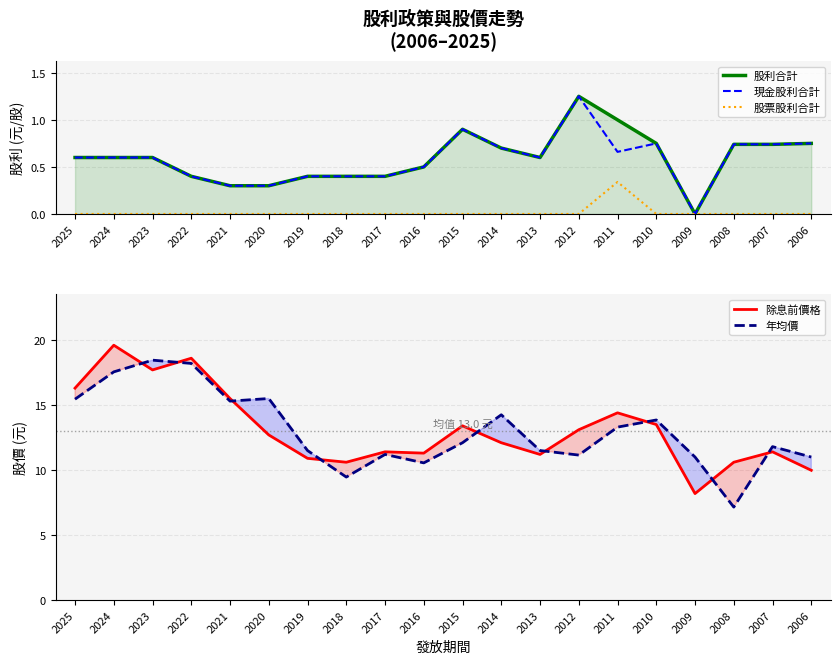

True or false: 現金股利合計 has a value of 1.1 at 2008.

False